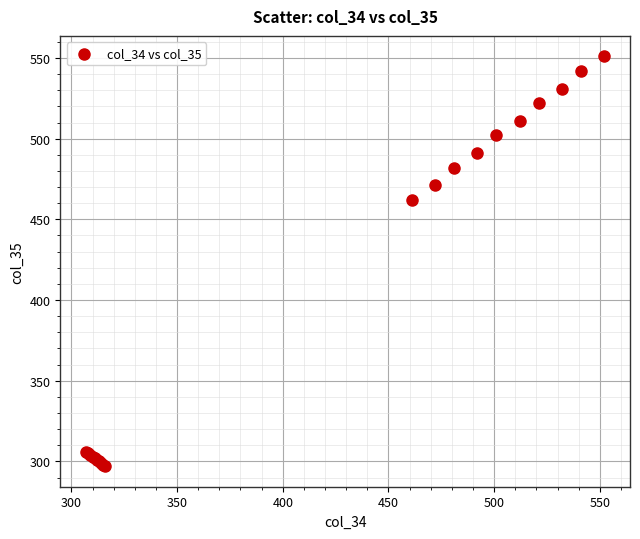

What Y value in the scatter plot is closest to 424?

462.0